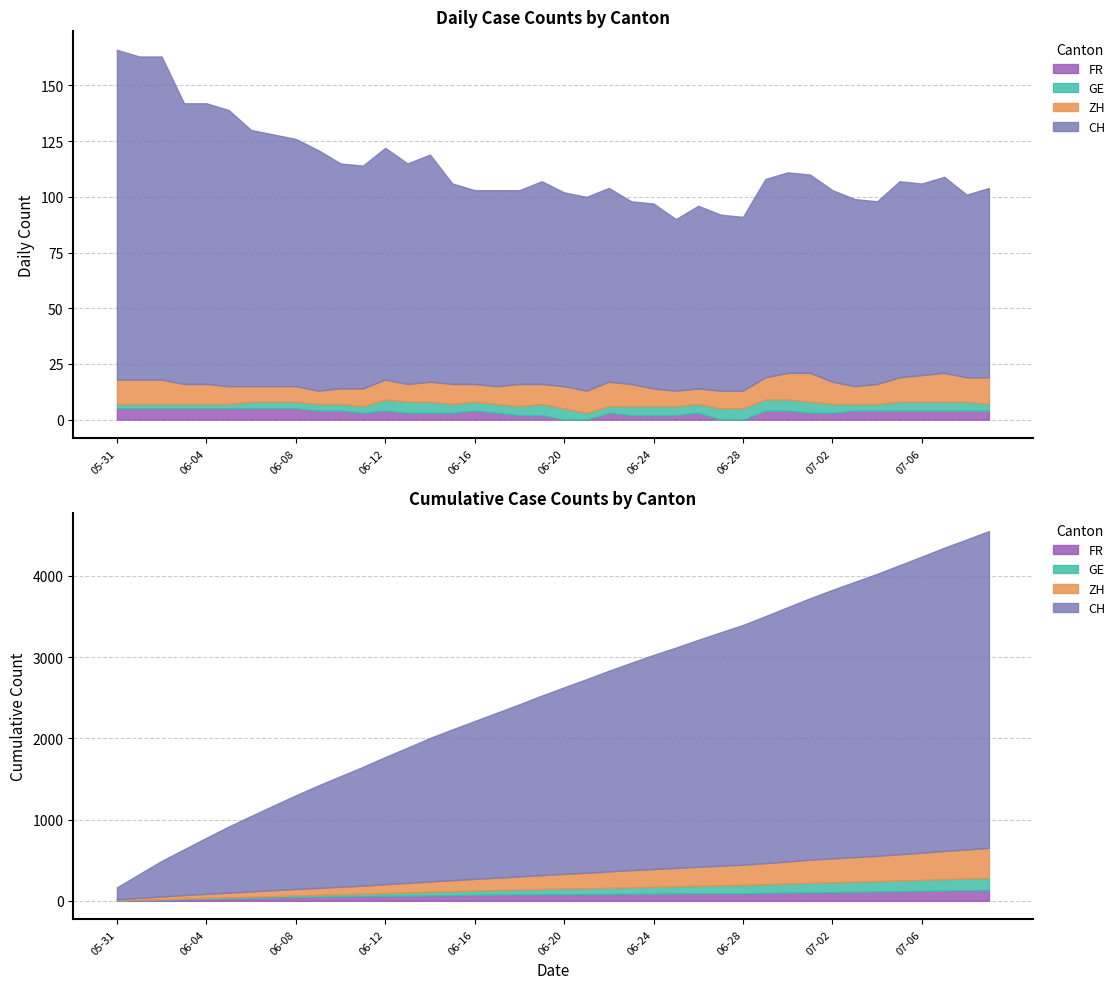

Reading left to right, what are all the values shown in this chart?

CH: 148	145	145	126	126	124	115	113	111	108	101	100	104	99	102	90	87	88	87	91	87	87	87	82	83	77	82	79	78	89	90	89	86	84	82	88	86	88	82	85
ZH: 11	11	11	9	9	8	7	7	7	6	7	8	9	8	9	9	8	8	10	9	10	10	11	10	8	7	7	8	8	10	12	13	10	8	9	11	12	13	11	12
GE: 2	2	2	2	2	2	3	3	3	3	3	3	5	5	5	4	4	4	4	5	5	3	3	4	4	4	4	5	5	5	5	5	4	3	3	4	4	4	4	3
FR: 5	5	5	5	5	5	5	5	5	4	4	3	4	3	3	3	4	3	2	2	0	0	3	2	2	2	3	0	0	4	4	3	3	4	4	4	4	4	4	4